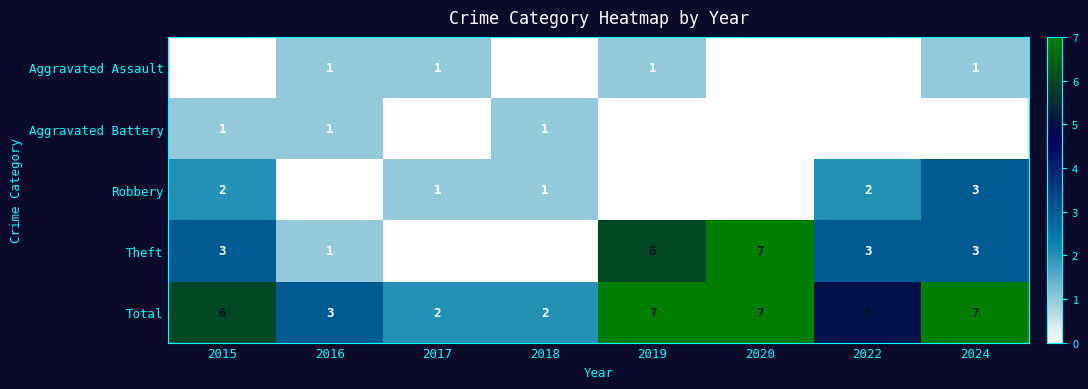

What is the difference between the second highest and minimum values in the Theft series?

6